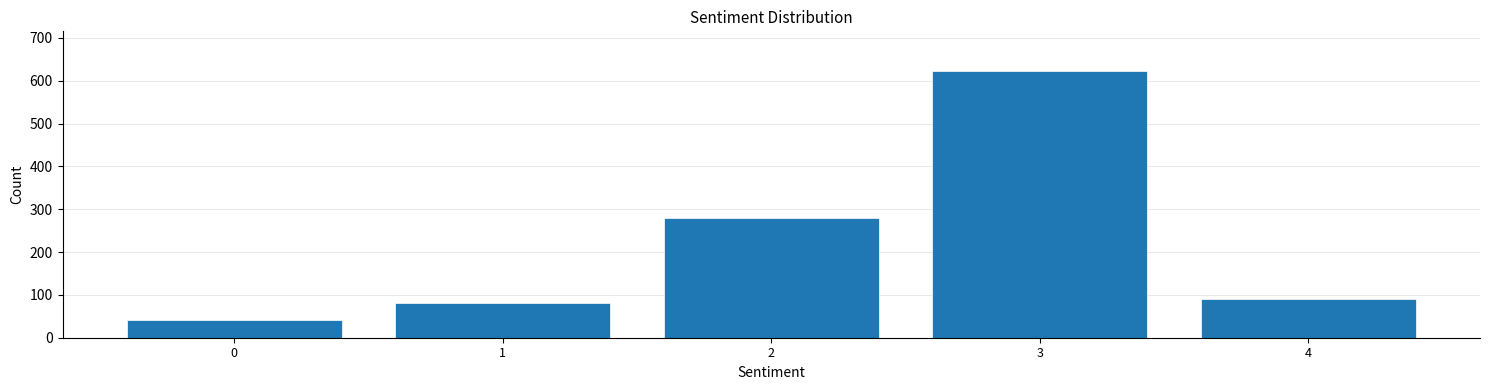

Reading left to right, transcribe this chart: for each bar, give the range it covers on the x-axis and its height. The values are not printed on the chart, so give them approximately, as read against the axis.

-0.5 to 0.5: 40
0.5 to 1.5: 80
1.5 to 2.5: 280
2.5 to 3.5: 620
3.5 to 4.5: 90